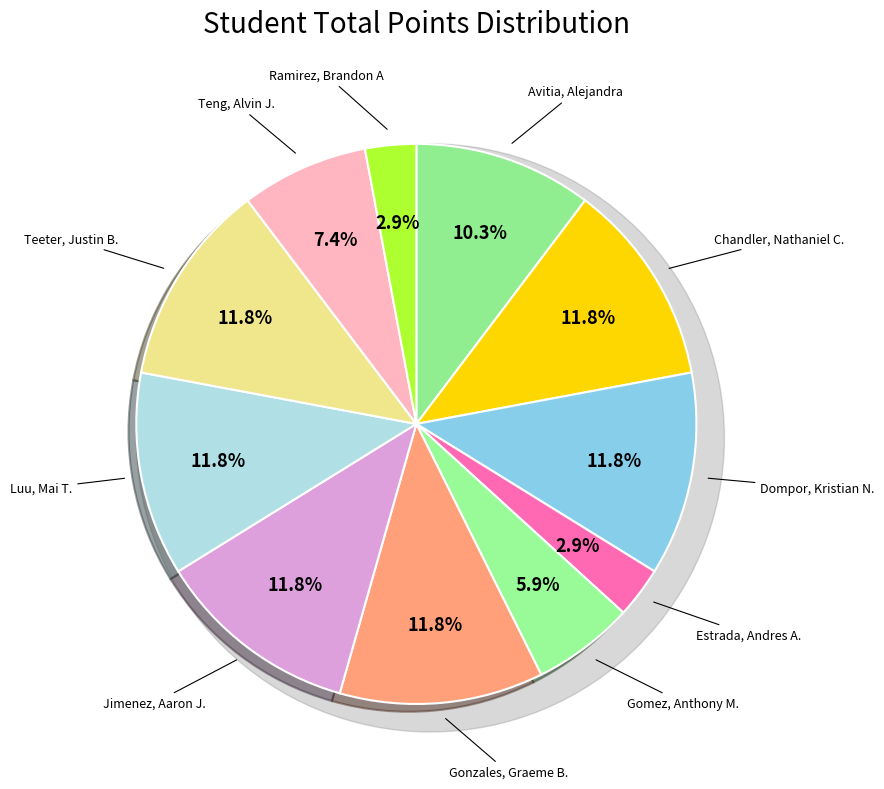

To the nearest percent, what percentage of the pie is Jimenez, Aaron J.?

12%